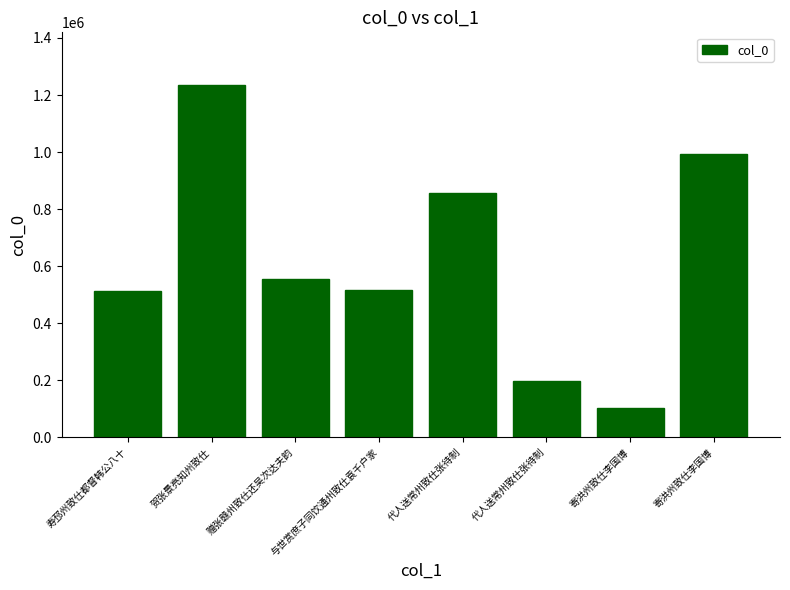

Between 代人送常州致仕张待制 and 与世赏庶子同饮通州致仕袁千户家, which is larger?

代人送常州致仕张待制